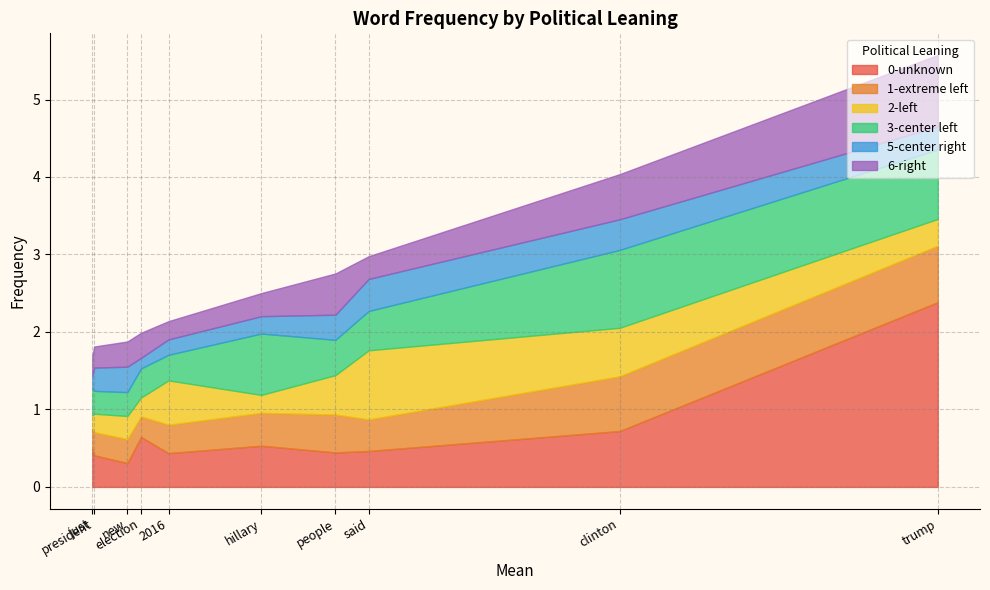

At which label is 3-center left closest to 0?

president